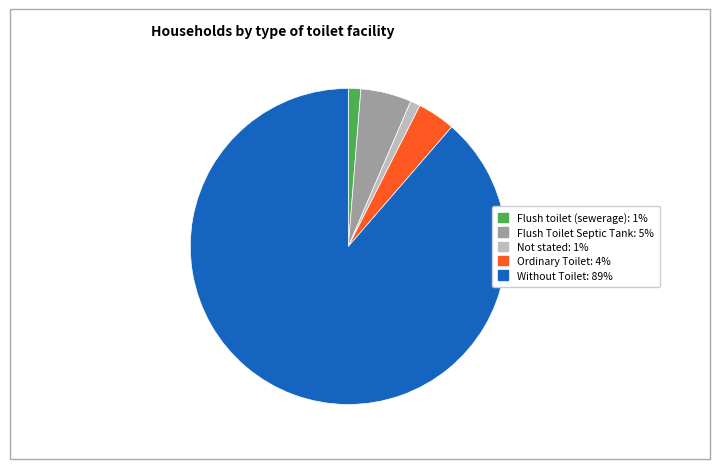

True or false: Flush Toilet Septic Tank accounts for 15% of the total.

False